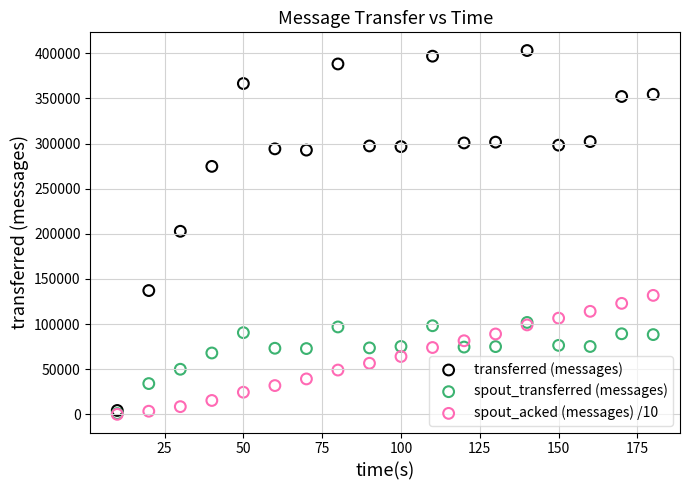

What are all the series names shown in the legend?

transferred (messages), spout_transferred (messages), spout_acked (messages) /10